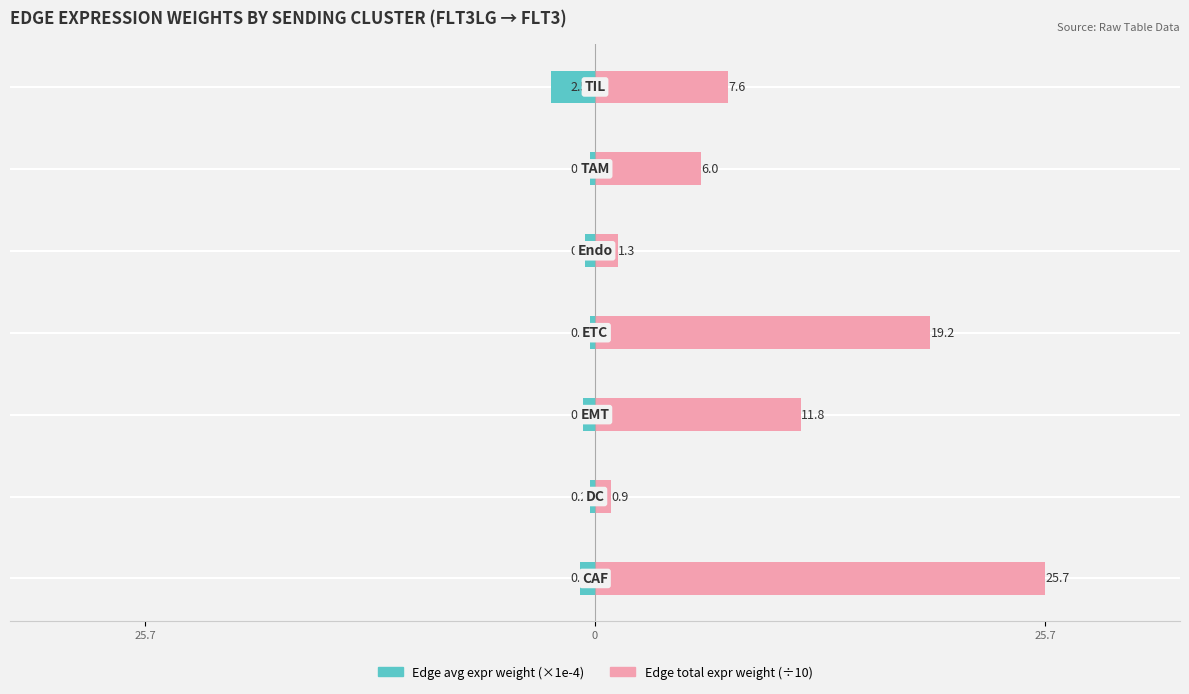

Reading left to right, list all the values displayed in this chart.

Edge avg expr weight (×1e-4): -0.8	-0.3	-0.7	-0.3	-0.5	-0.3	-2.5
Edge total expr weight (÷10): 25.7	0.9	11.8	19.2	1.3	6.0	7.6